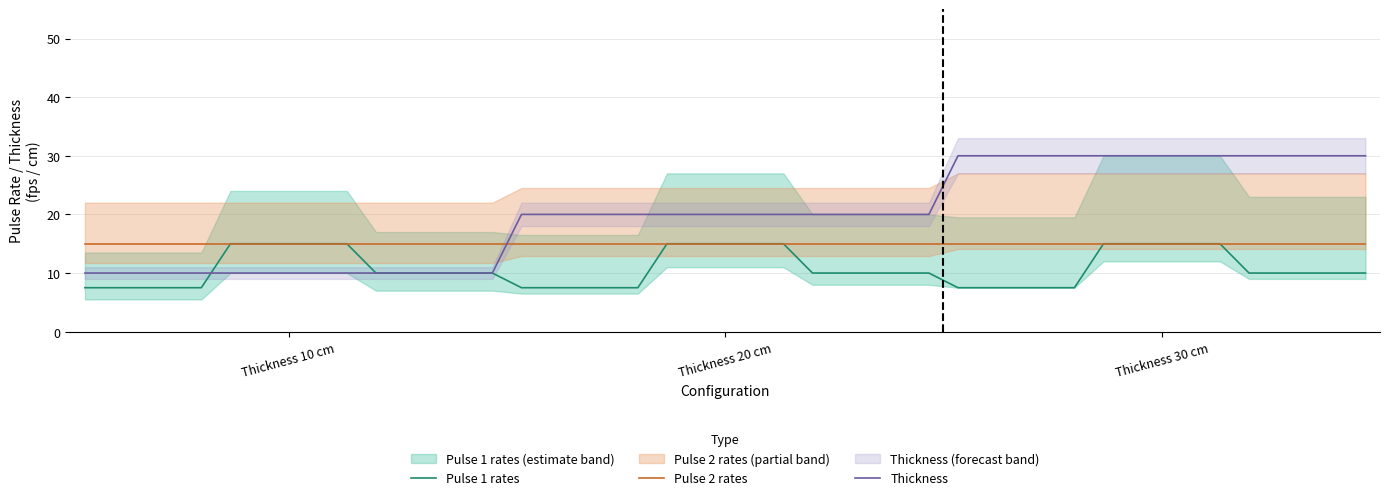

Does the chart have visible grid lines?

Yes